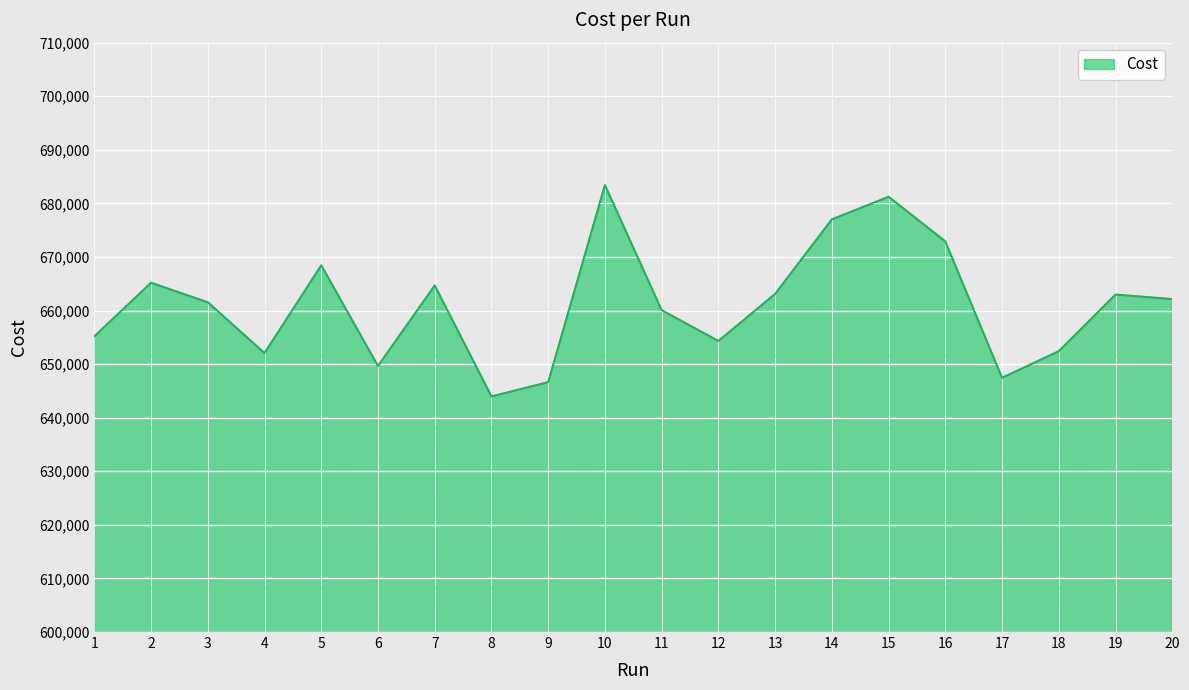

Between 15 and 17, which is larger?

15